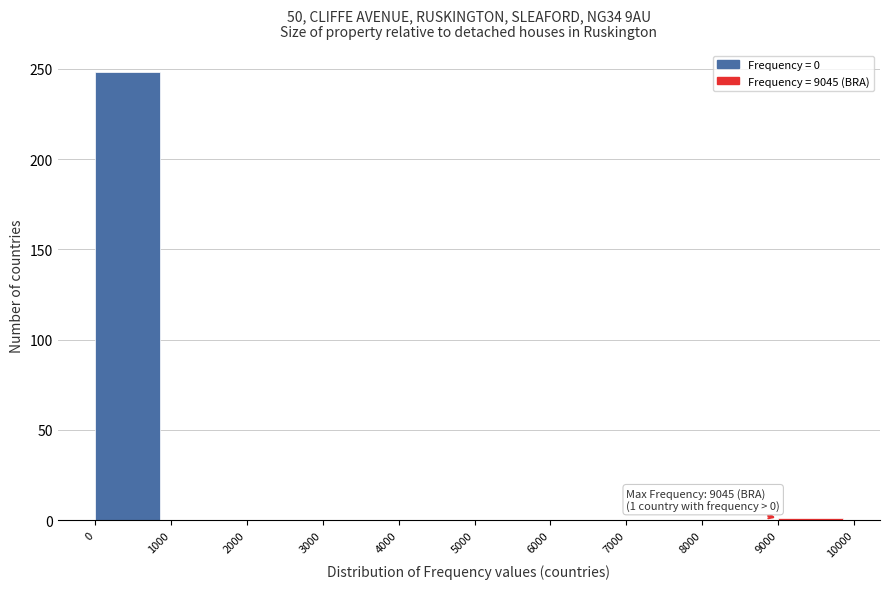

Over which range of the x-axis is the bar tallest?

0 to 1000